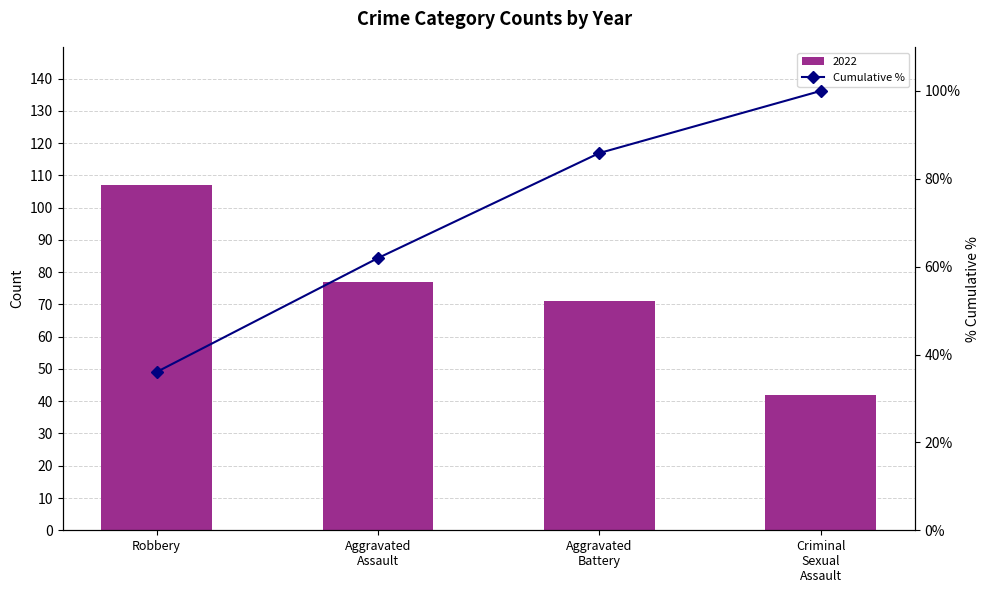

The value at Aggravated
Assault is 62.0. True or false?

True